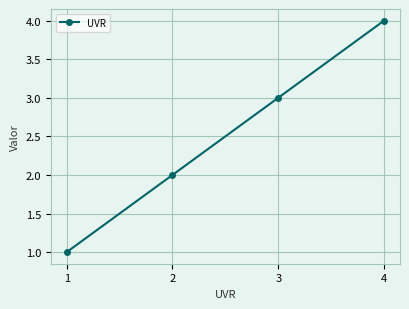

How many lines are shown in the chart?

1